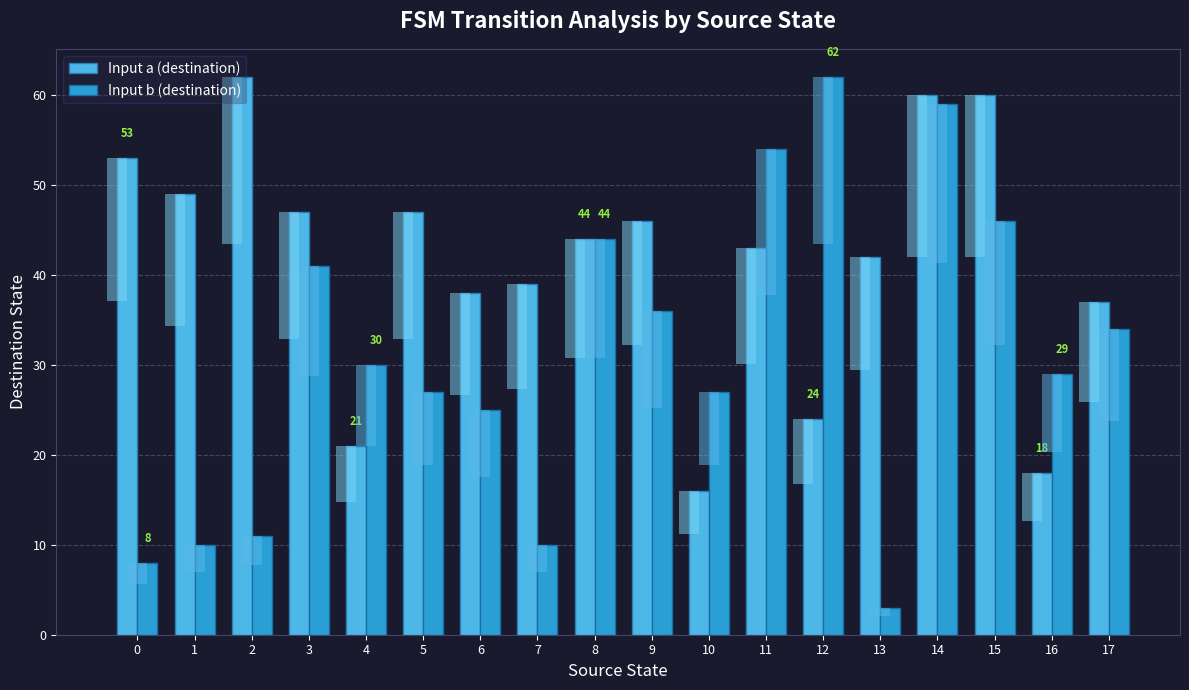

What value does the Input b (destination) series have at 14?

59